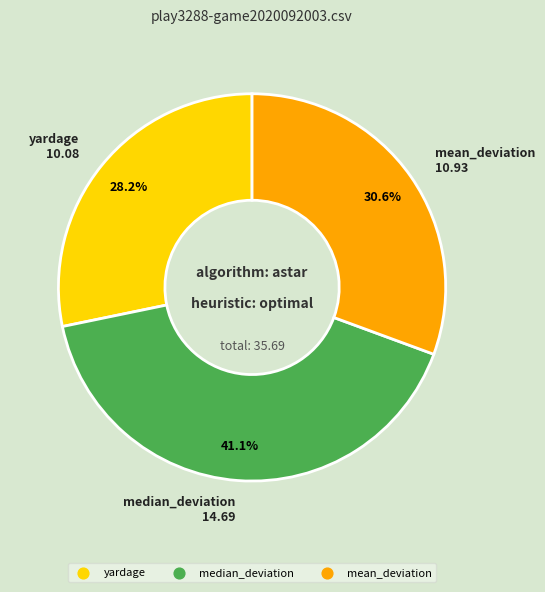

To the nearest percent, what portion does mean_deviation represent?

31%